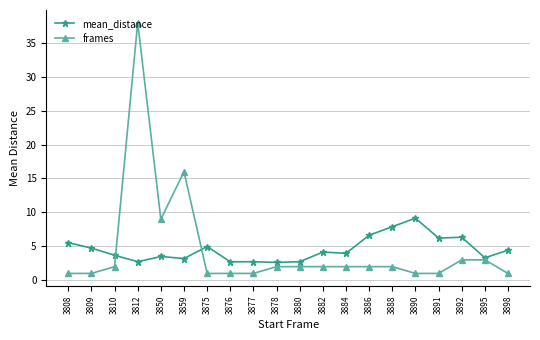

What are all the series names shown in the legend?

mean_distance, frames